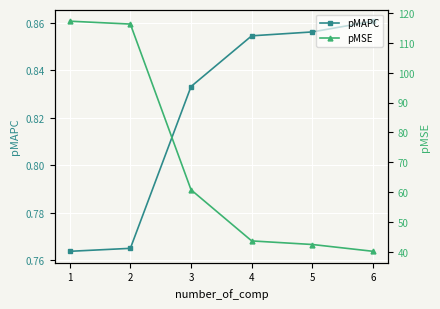

What is the minimum value for pMSE?

40.1